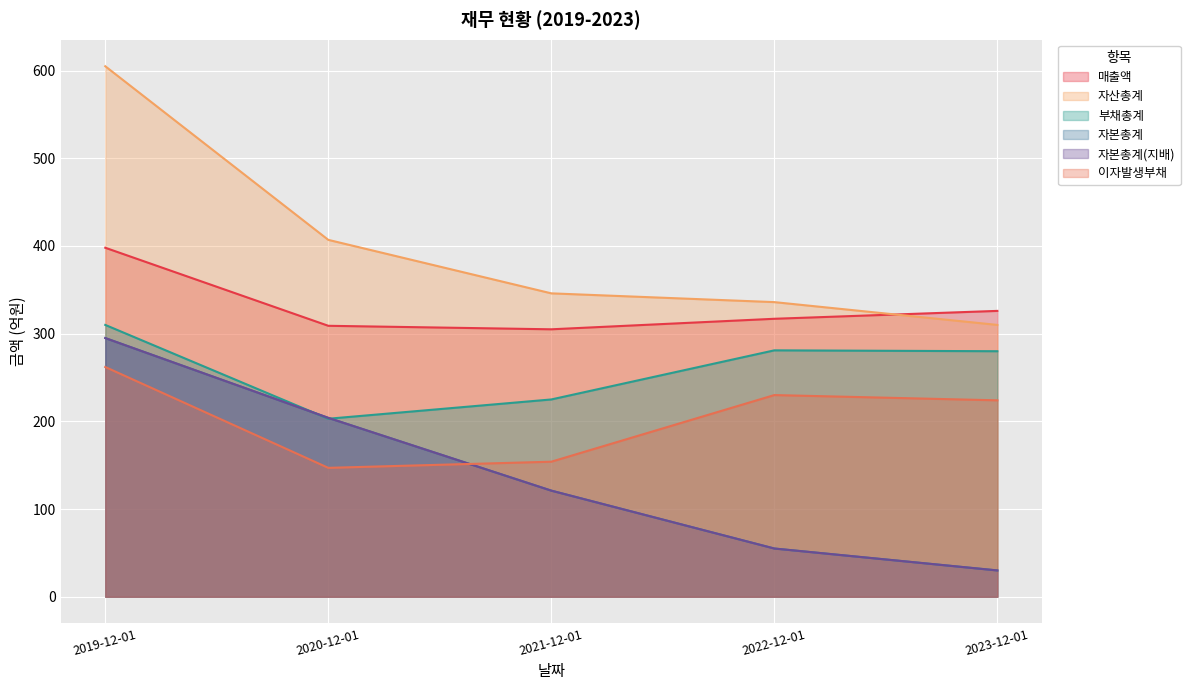

How many lines are shown in the chart?

6